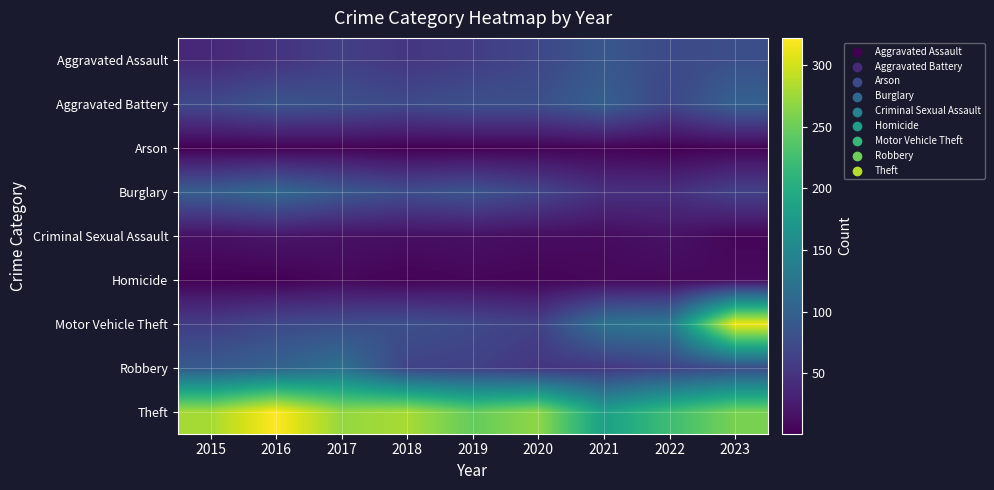

Count the number of categories in the chart.

9